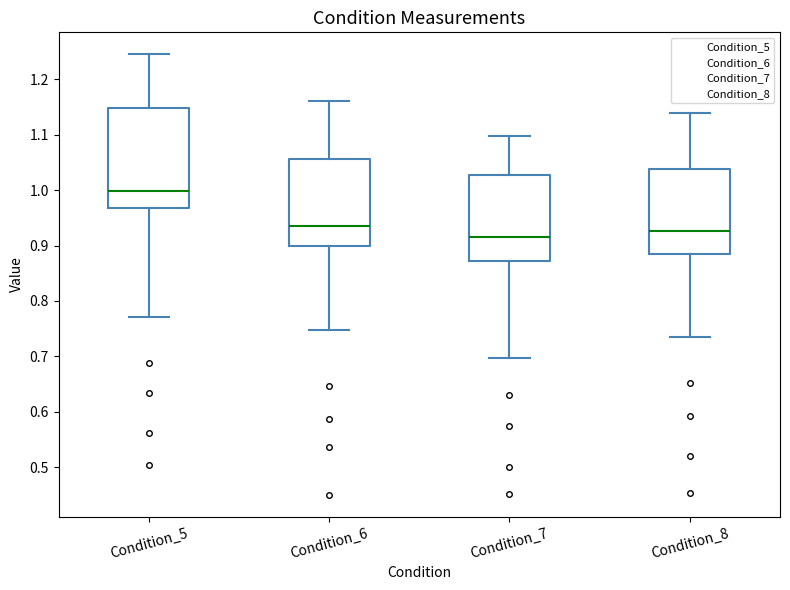

Reading left to right, transcribe this box plot: for each box, give where its median line is, the range the box spans, and where its two whiskers end, as read against the y-axis. The values are not printed on the chart, so give them approximately, as read against the axis.

Condition_5: median 1.00, box 0.97 to 1.15, whiskers 0.77 to 1.25
Condition_6: median 0.94, box 0.90 to 1.06, whiskers 0.75 to 1.16
Condition_7: median 0.92, box 0.87 to 1.03, whiskers 0.70 to 1.10
Condition_8: median 0.93, box 0.89 to 1.04, whiskers 0.73 to 1.14